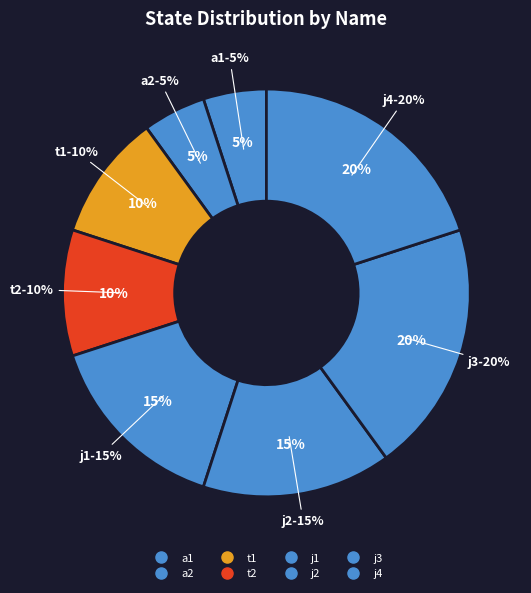

Rank the categories by value from lowest to highest.

a1, a2, t1, t2, j1, j2, j3, j4